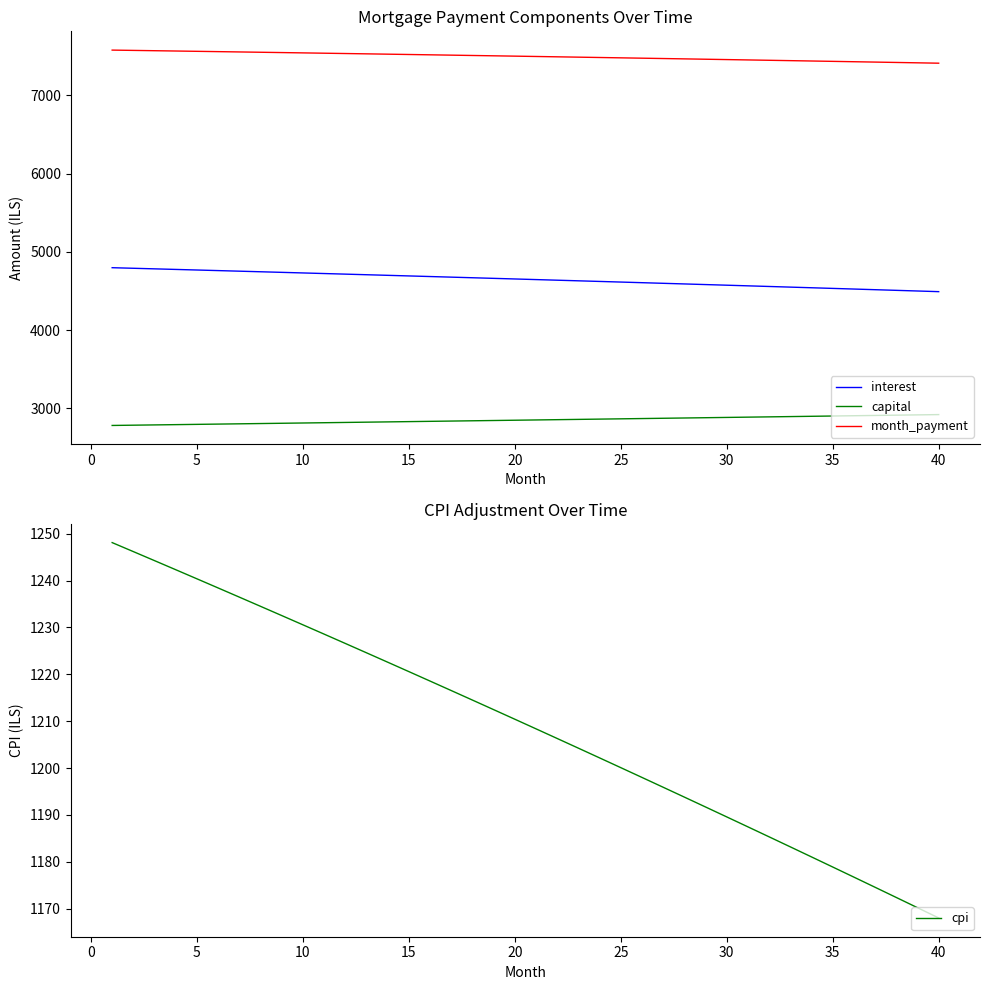

What is the maximum value for month_payment?

7578.9